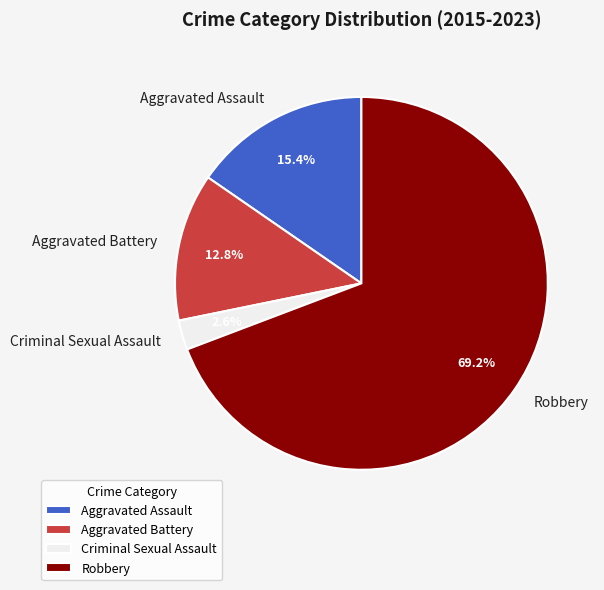

Is the sum of Aggravated Assault and Criminal Sexual Assault greater than half?

No